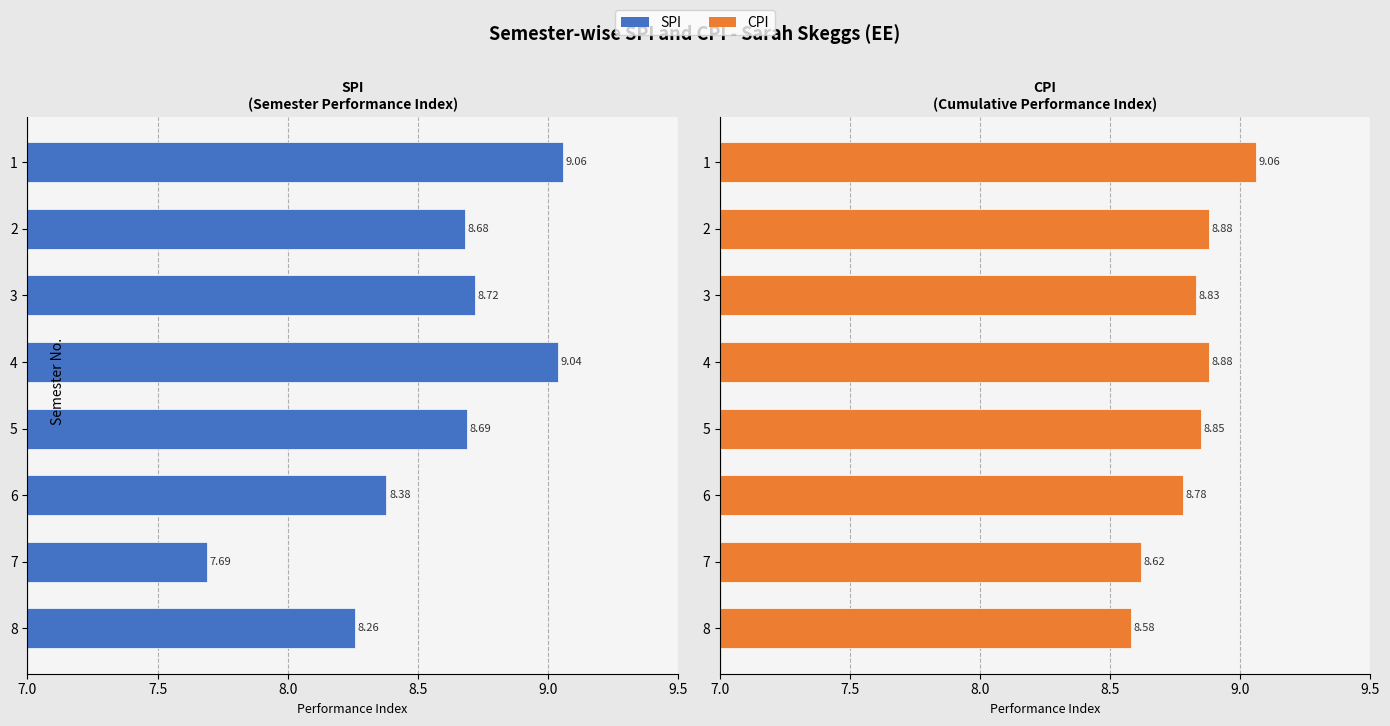

How many series are shown in this chart?

2